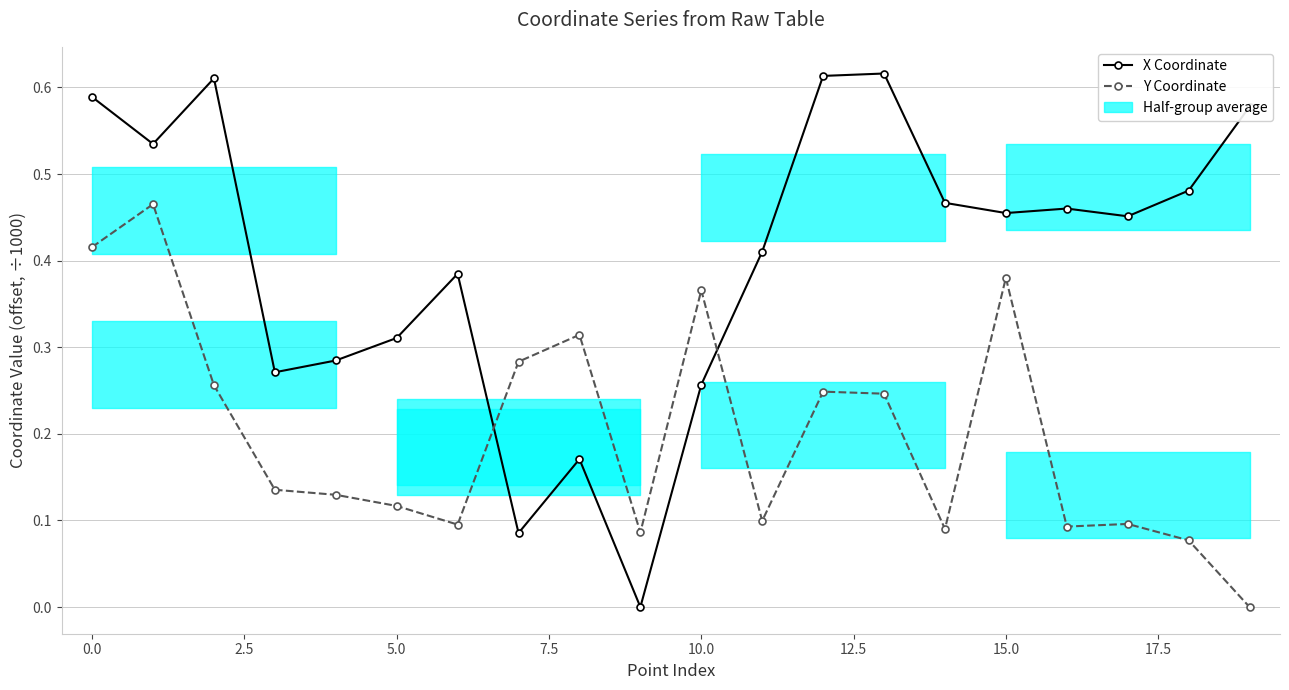

Is the value of Y Coordinate at 17.5 greater than the value of X Coordinate at 17?

No